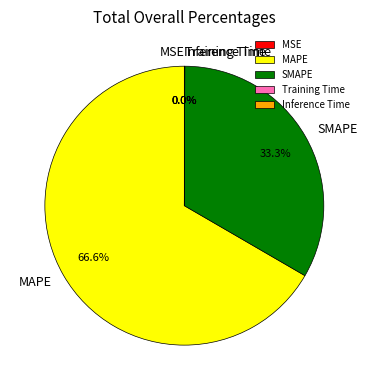

To the nearest percent, what is the difference between the largest and smallest slice percentages?

67%